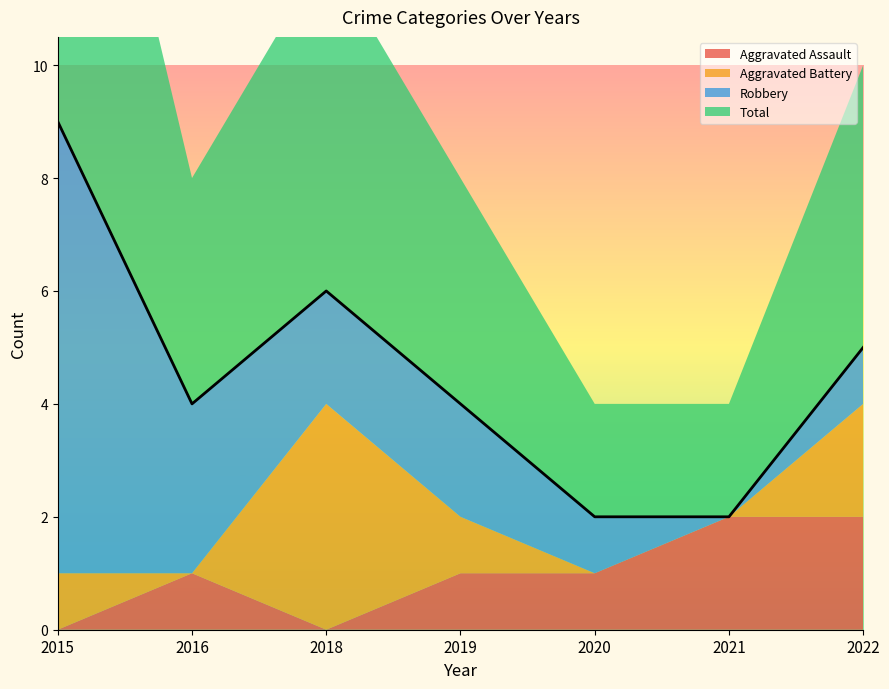

What is the value of the Total point at the 1st from the left?

9